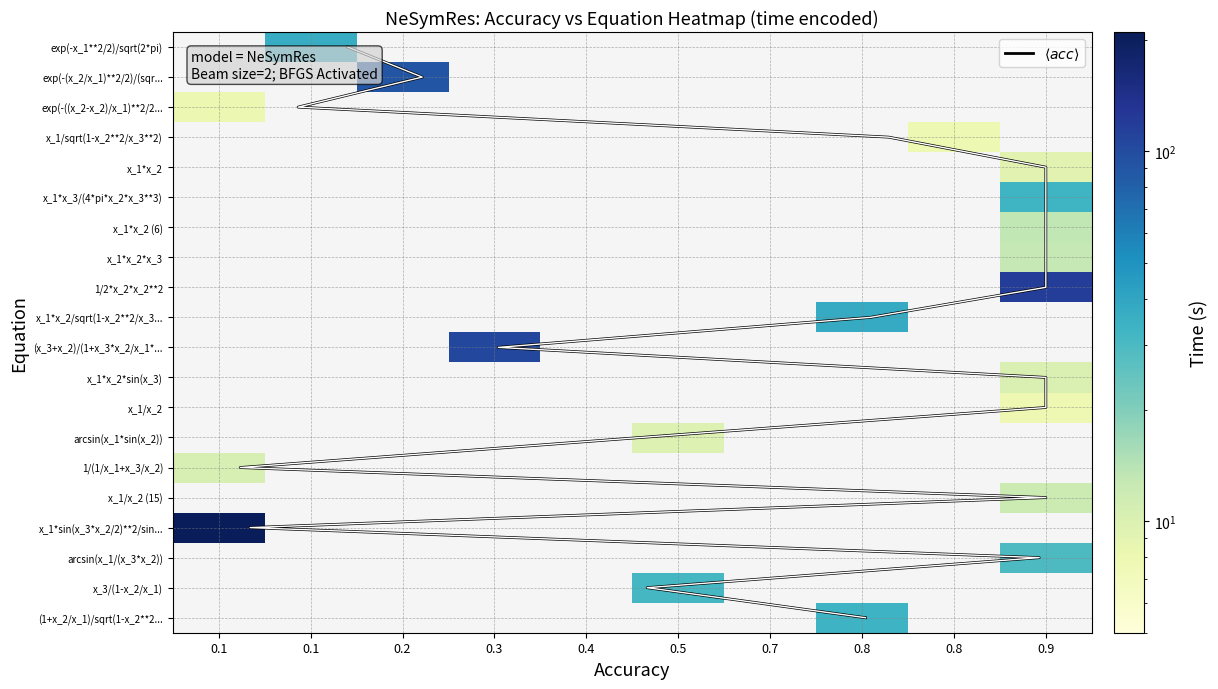

What is the difference between the maximum and second lowest values?

18